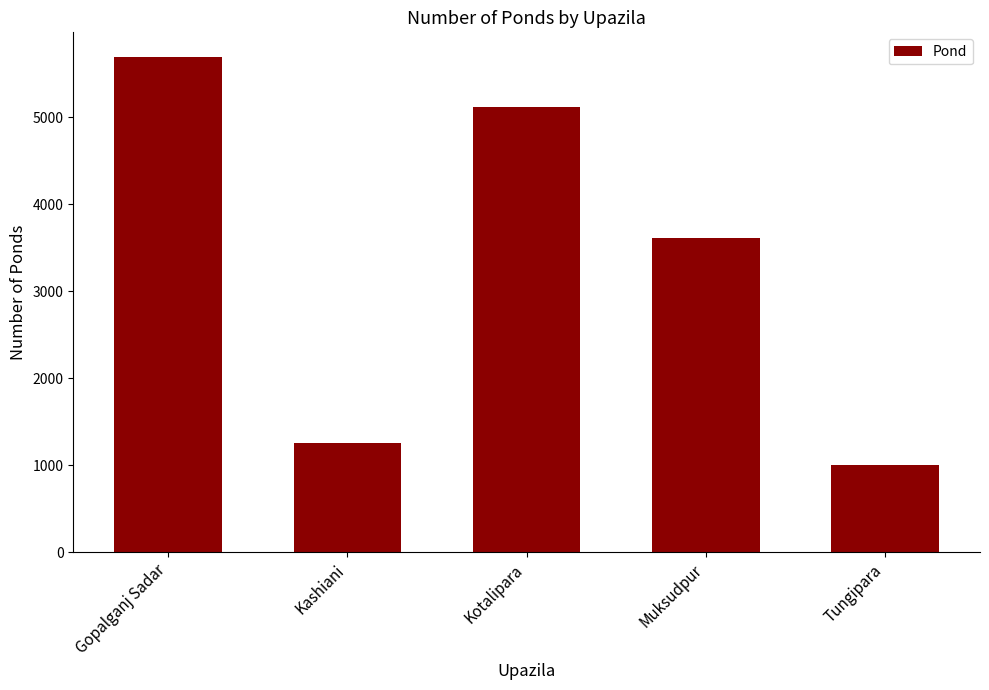

Reading left to right, transcribe all the data shown in this chart.

5690	1256	5118	3612	1001